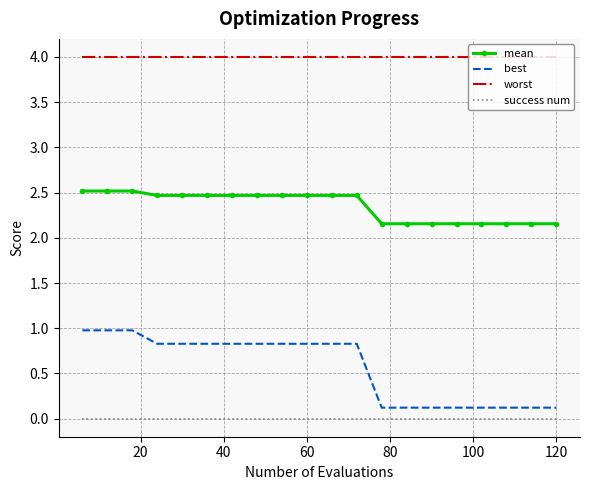

What is the minimum value for best?

0.1